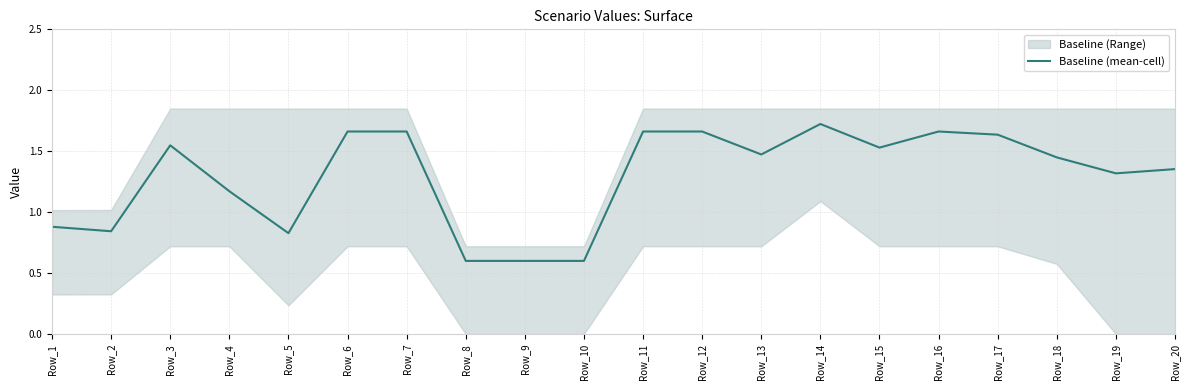

What is the change in value from Row_3 to Row_13?

-0.1